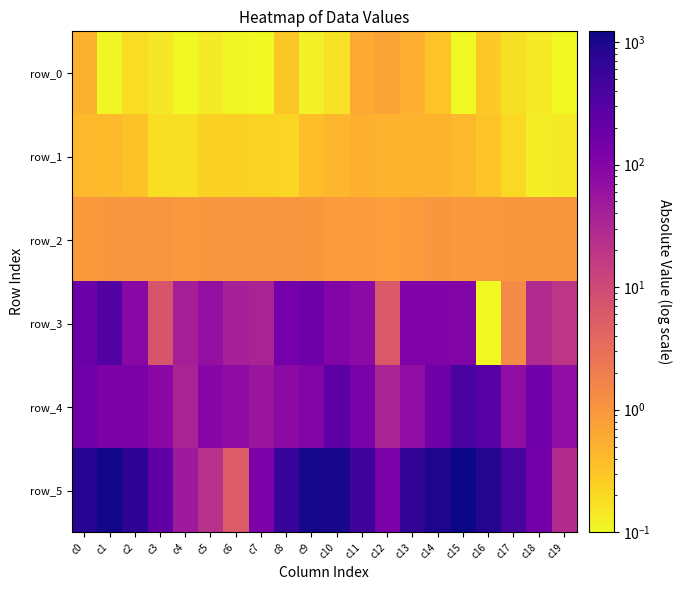

Which series has the largest range (max minus min)?

row_5